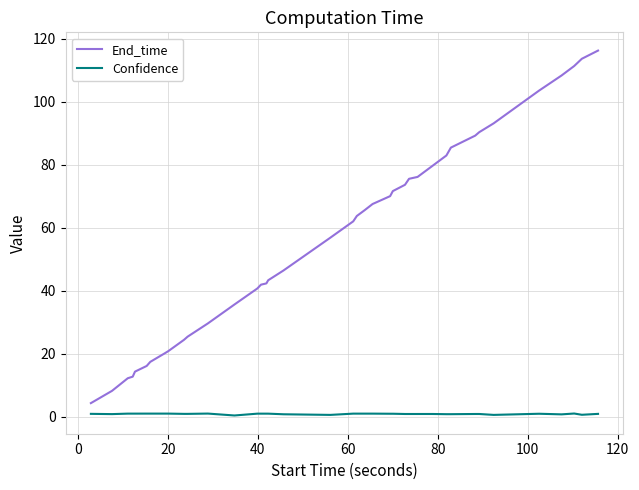

What is the greatest value displayed?

116.2